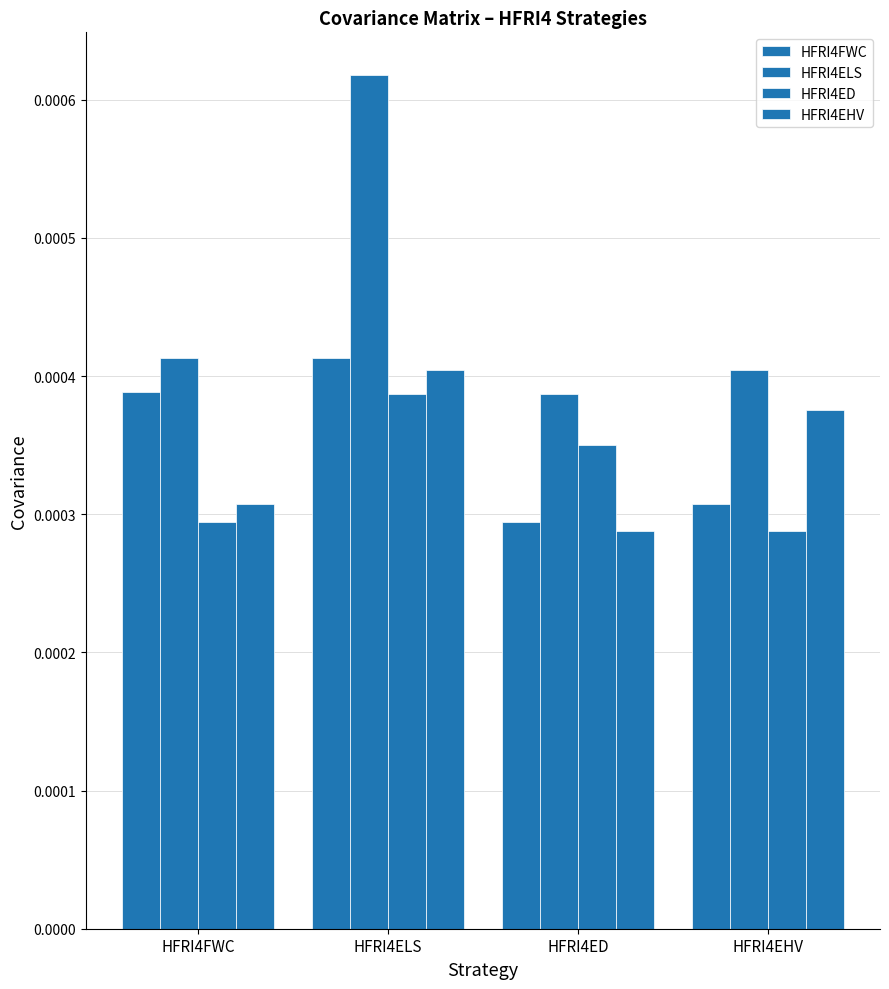

How many bars are there in each group?

4